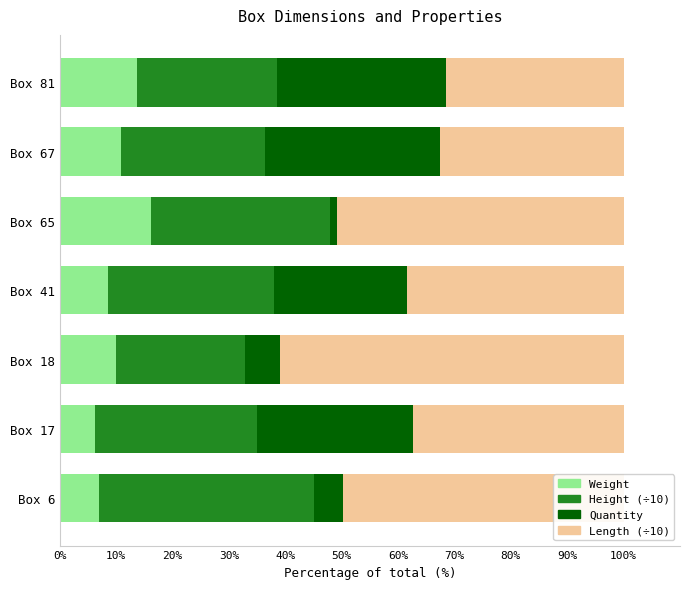

How many data points does each series have?

7